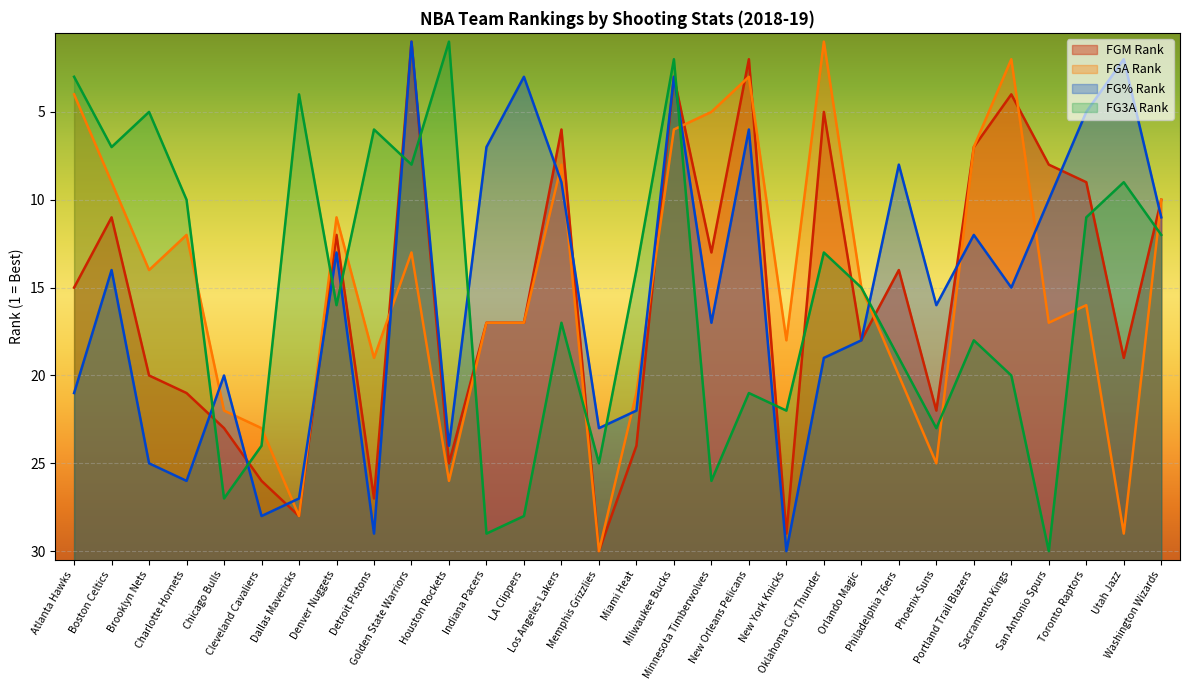

List the labels in order of FG3A_RANK value, largest first.

San Antonio Spurs, Indiana Pacers, LA Clippers, Chicago Bulls, Minnesota Timberwolves, Memphis Grizzlies, Cleveland Cavaliers, Phoenix Suns, New York Knicks, New Orleans Pelicans, Sacramento Kings, Philadelphia 76ers, Portland Trail Blazers, Los Angeles Lakers, Denver Nuggets, Orlando Magic, Miami Heat, Oklahoma City Thunder, Washington Wizards, Toronto Raptors, Charlotte Hornets, Utah Jazz, Golden State Warriors, Boston Celtics, Detroit Pistons, Brooklyn Nets, Dallas Mavericks, Atlanta Hawks, Milwaukee Bucks, Houston Rockets